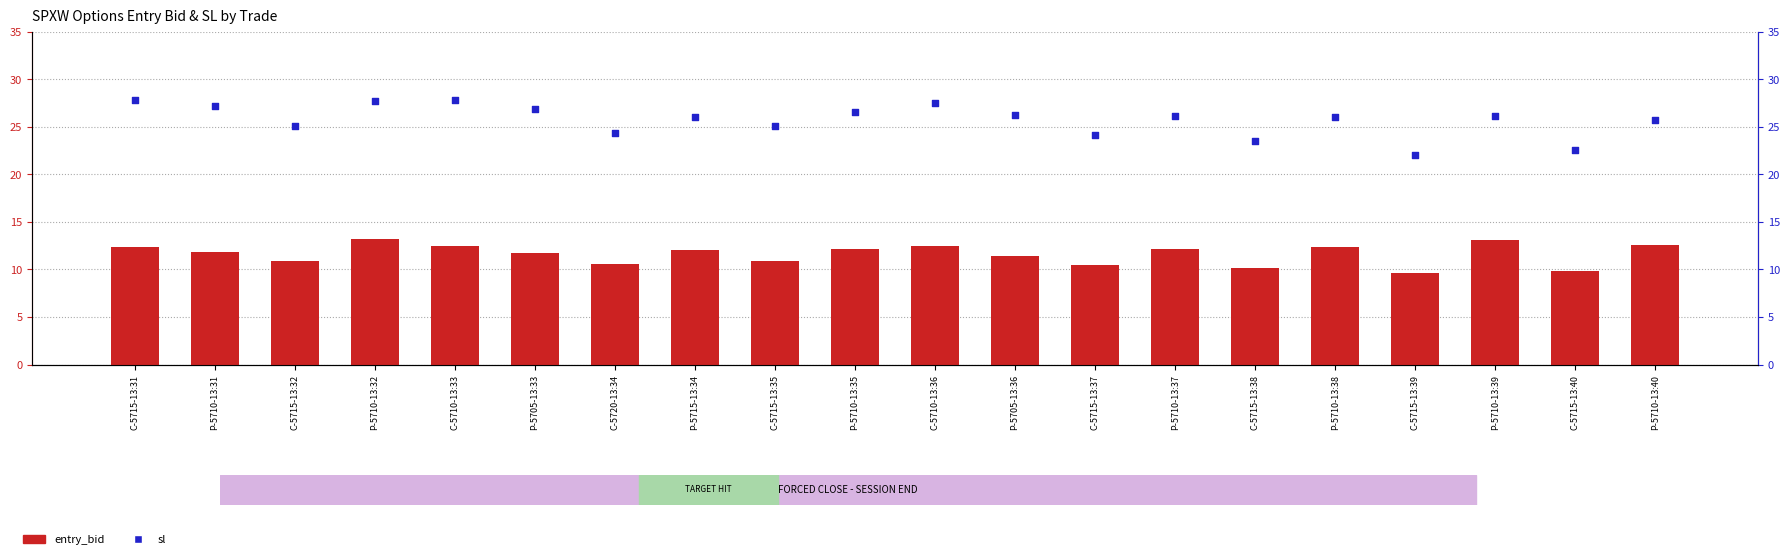

Which series has the widest spread of Y values?

sl